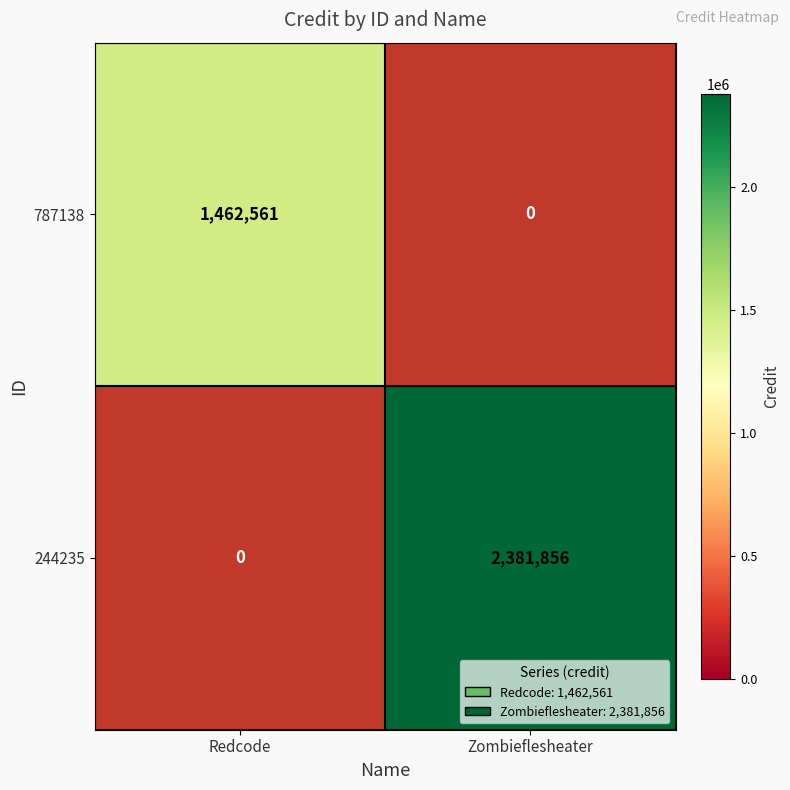

Between Redcode and Zombieflesheater, which series saw the biggest shift?

244235